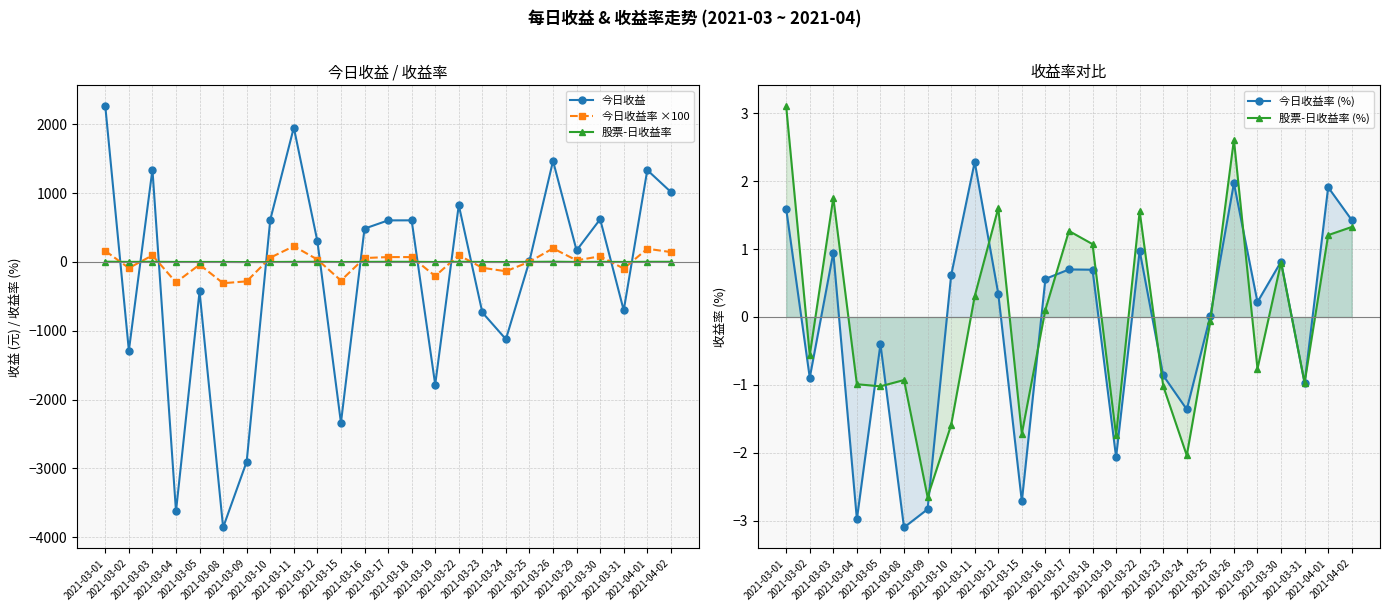

True or false: 今日收益 has more than 0 points higher than both neighbors.

True